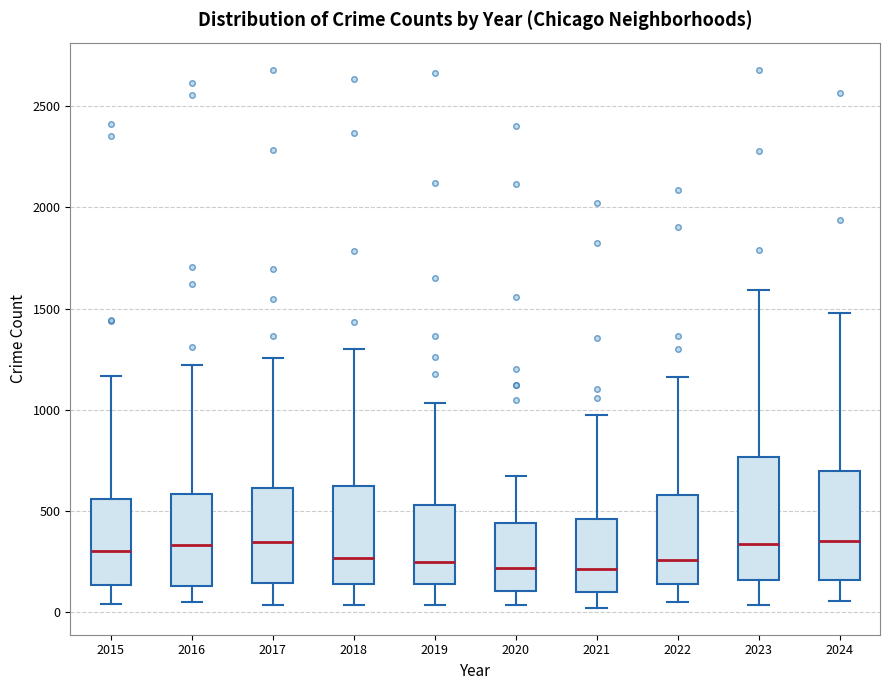

Where does the lower whisker of the box at x = 2015 end on the y-axis? The values are not printed on the chart, so give them approximately, as read against the axis.

50